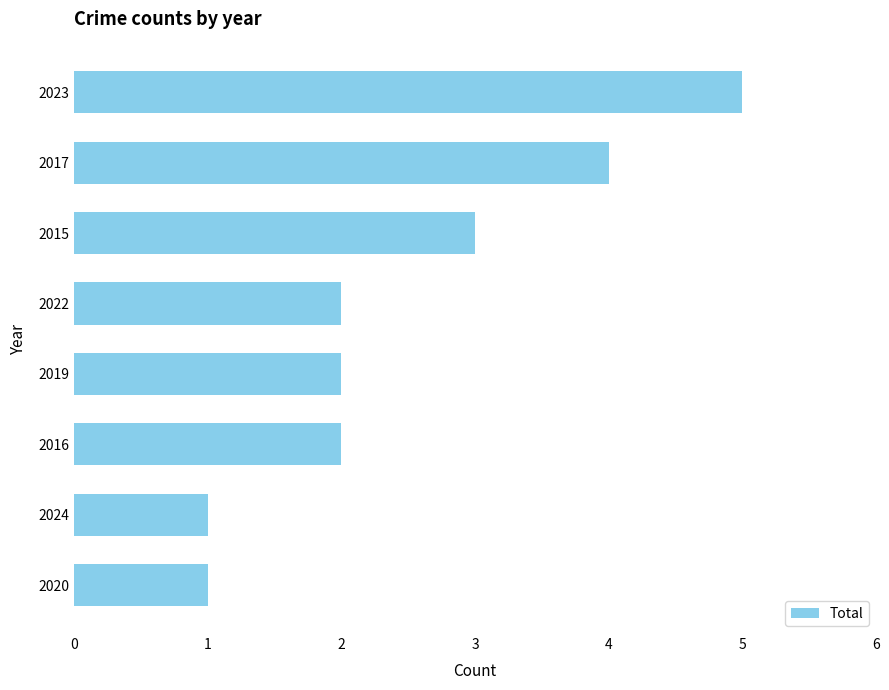

Reading top to bottom, list all the values displayed in this chart.

2023=5	2017=4	2015=3	2022=2	2019=2	2016=2	2024=1	2020=1